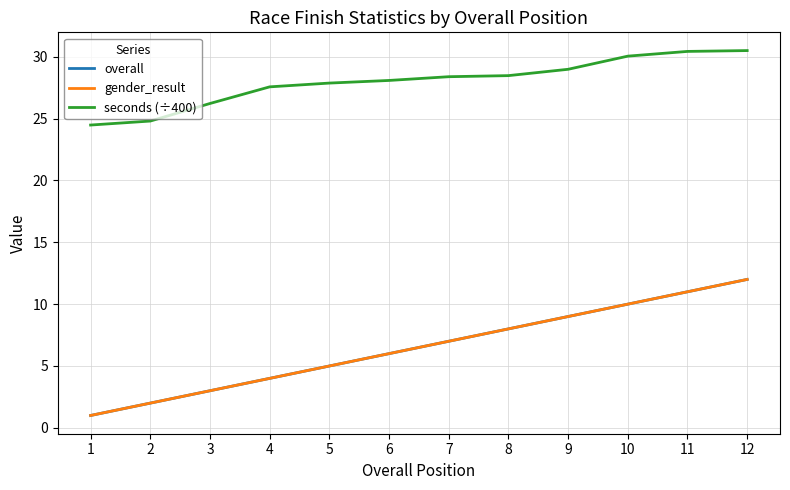

Is this an area chart (filled region under the line)?

No